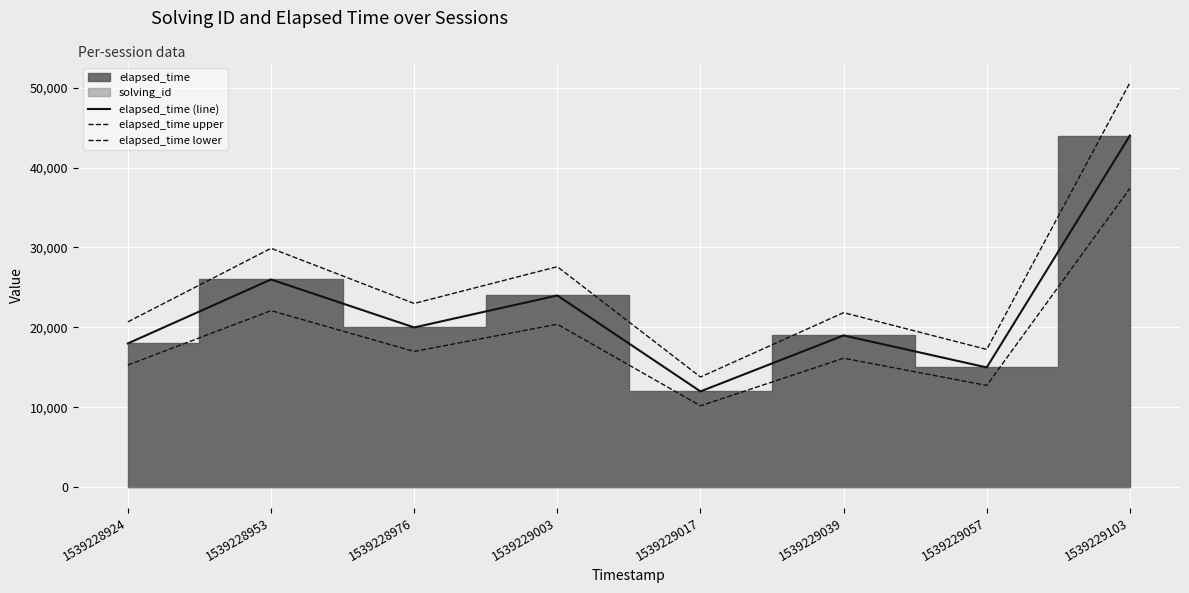

List the labels in order of elapsed_time (line) value, largest first.

1539229103, 1539228953, 1539229003, 1539228976, 1539229039, 1539228924, 1539229057, 1539229017